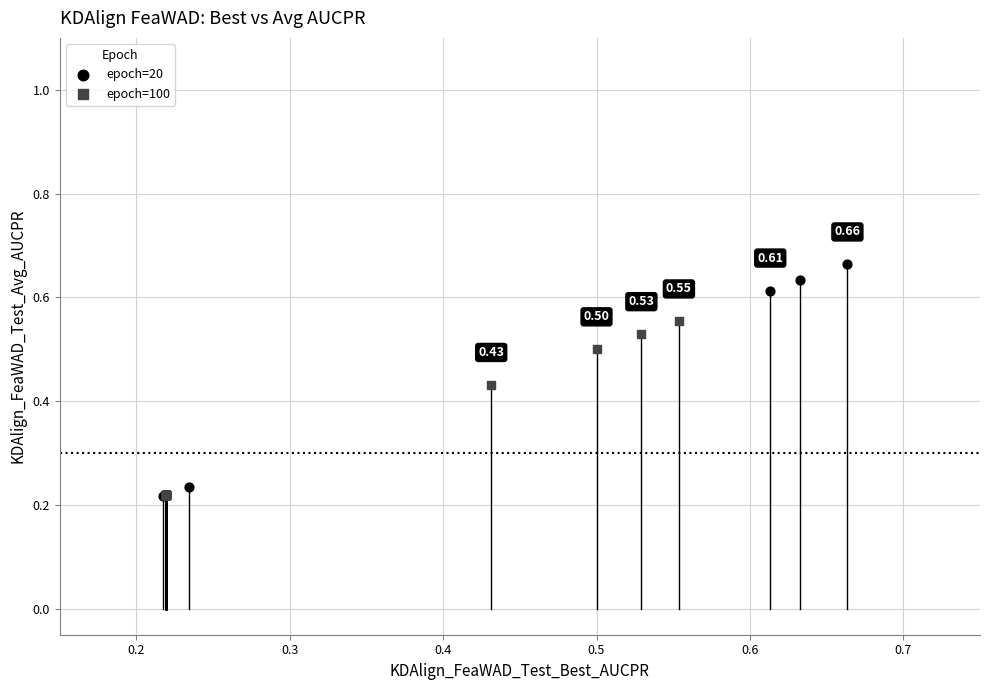

Which series reaches the maximum Y coordinate?

epoch=20